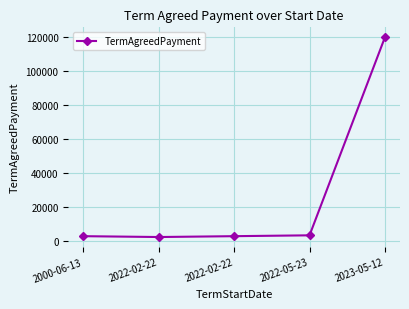

True or false: the data shows 3000 at 2022-02-22.

True